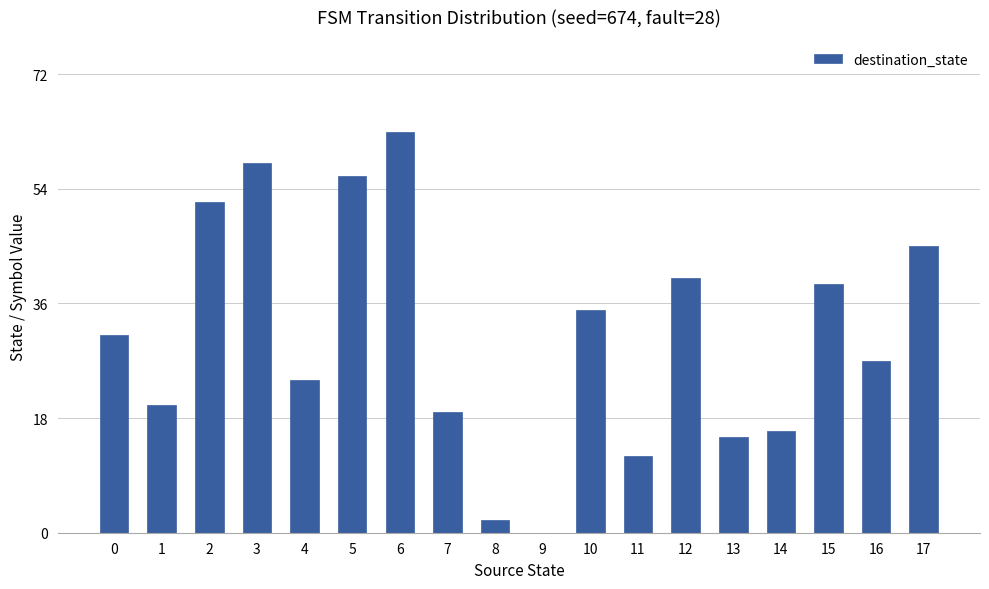

How many positive values are there?

17